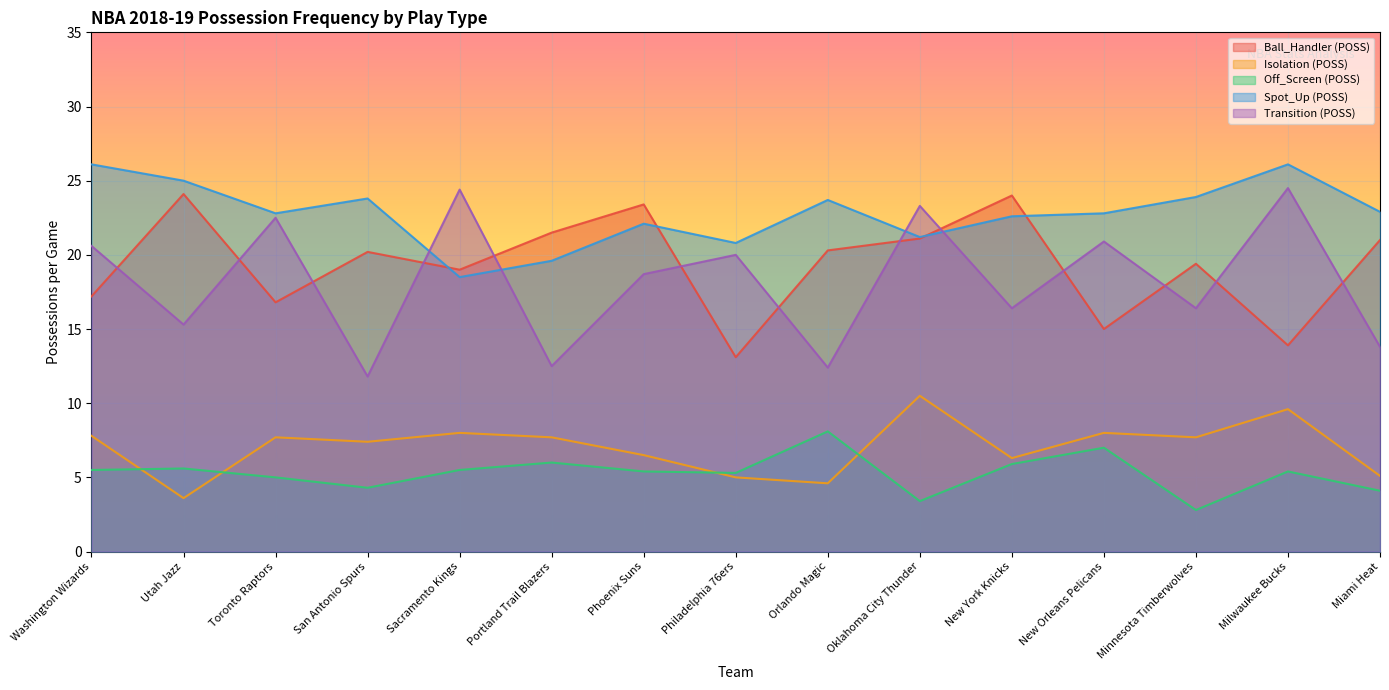

Where is the first local minimum for Spot_Up (POSS)?

Toronto Raptors